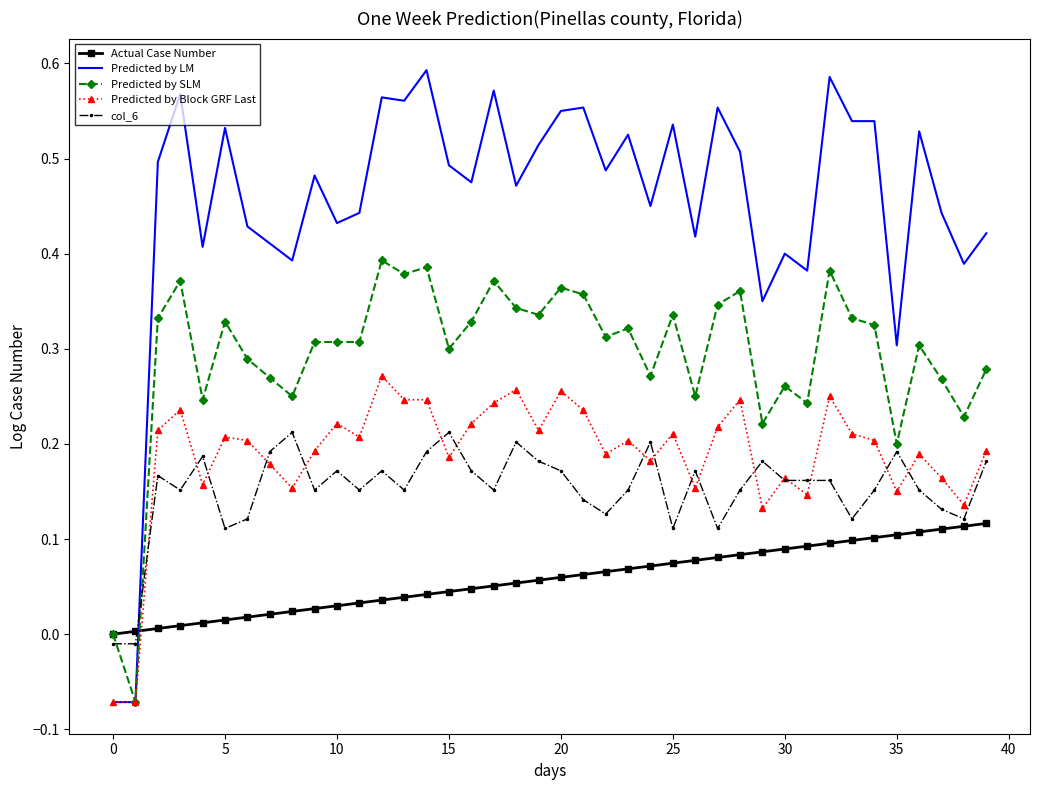

Which series has the widest spread of values?

Predicted by LM